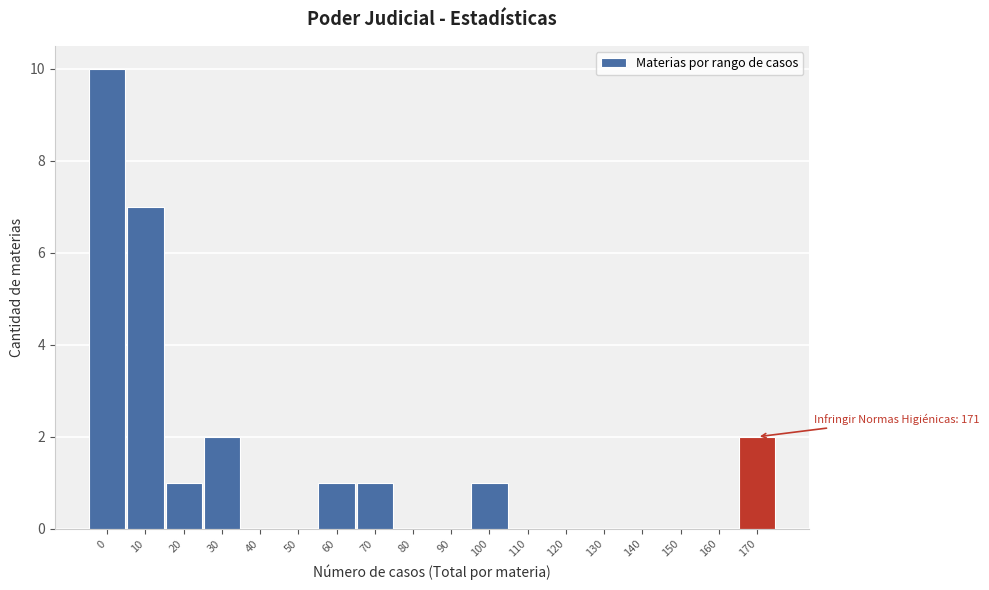

Reading left to right, list all the values displayed in this chart.

0=10	10=7	20=1	30=2	40=0	50=0	60=1	70=1	80=0	90=0	100=1	110=0	120=0	130=0	140=0	150=0	160=0	170=2